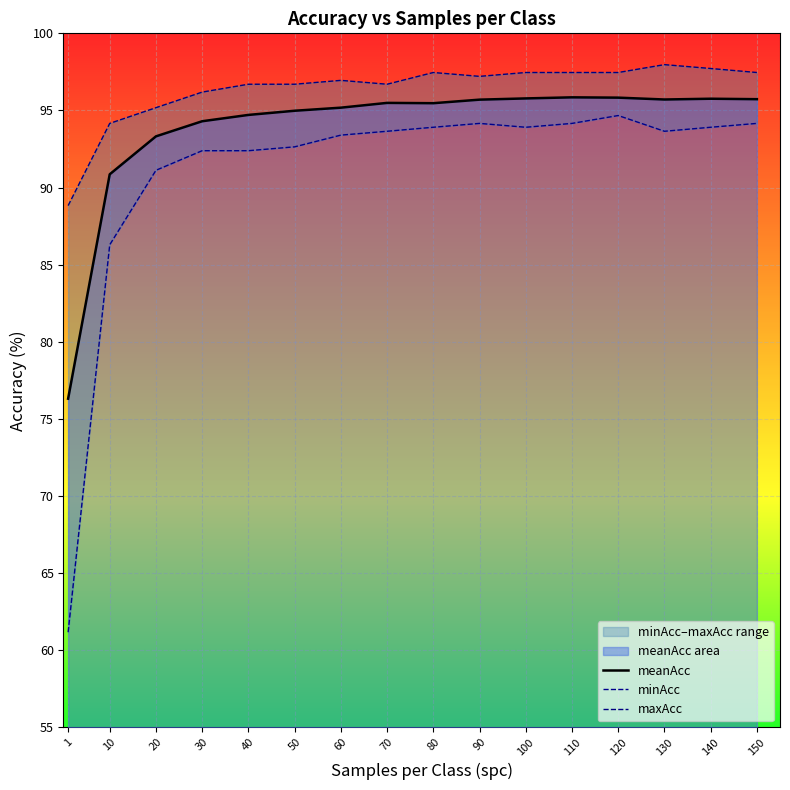

What is the highest value of the meanAcc series?

95.8